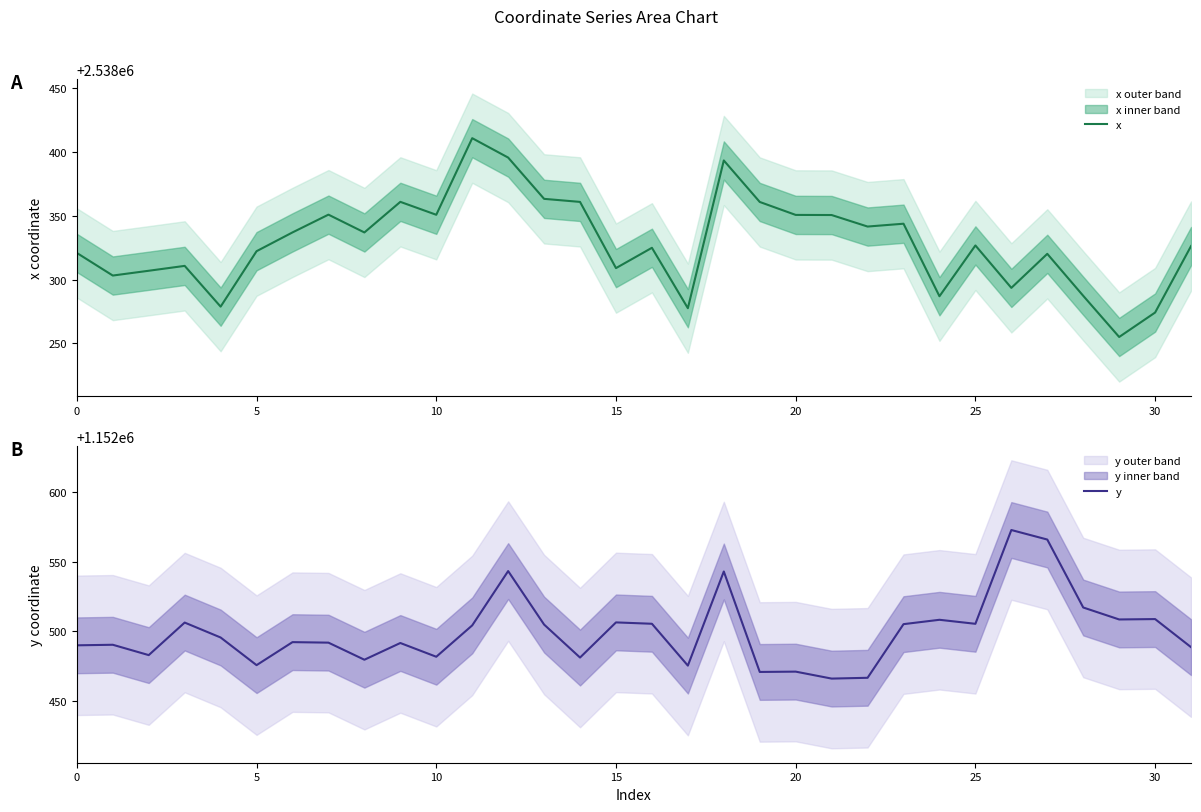

At which label does y reach its minimum?

21